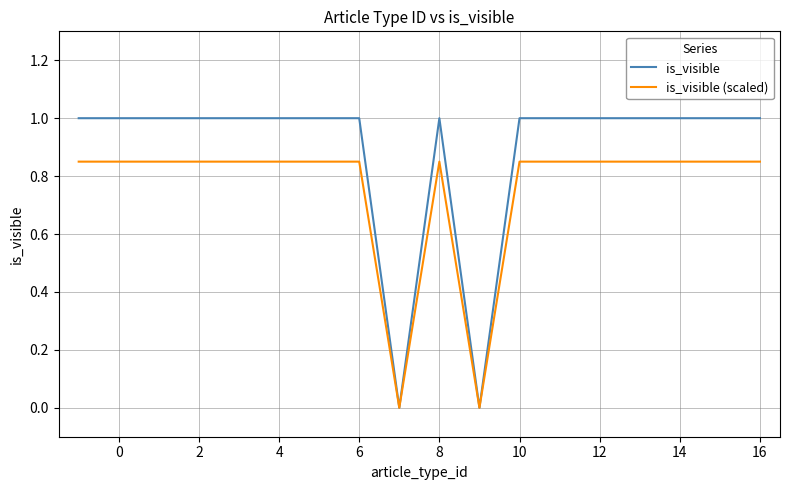

List the series in order of their peak value, highest first.

is_visible, is_visible (scaled)